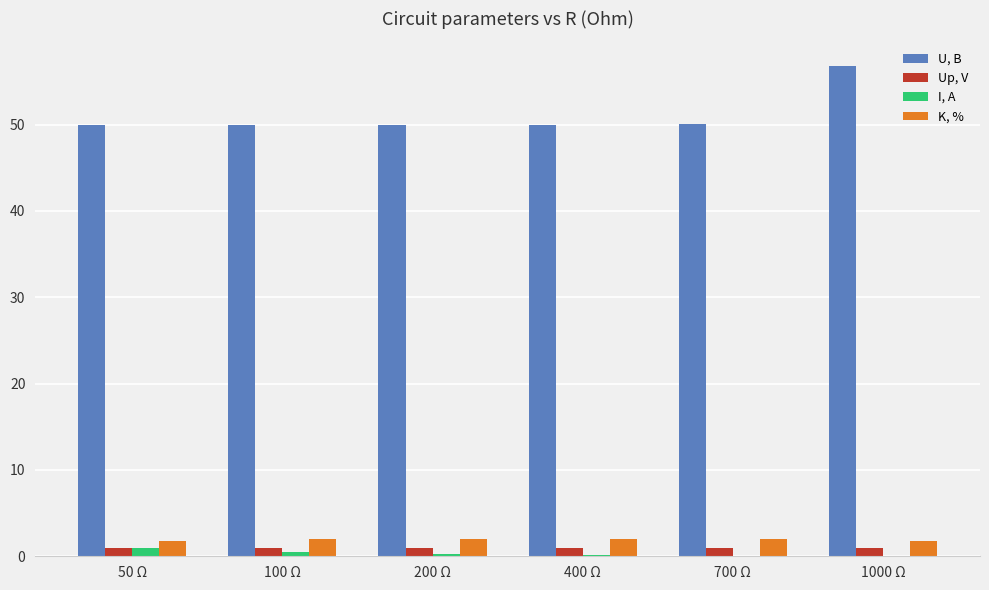

At which category is the sum across all series the highest?

1000 Ω